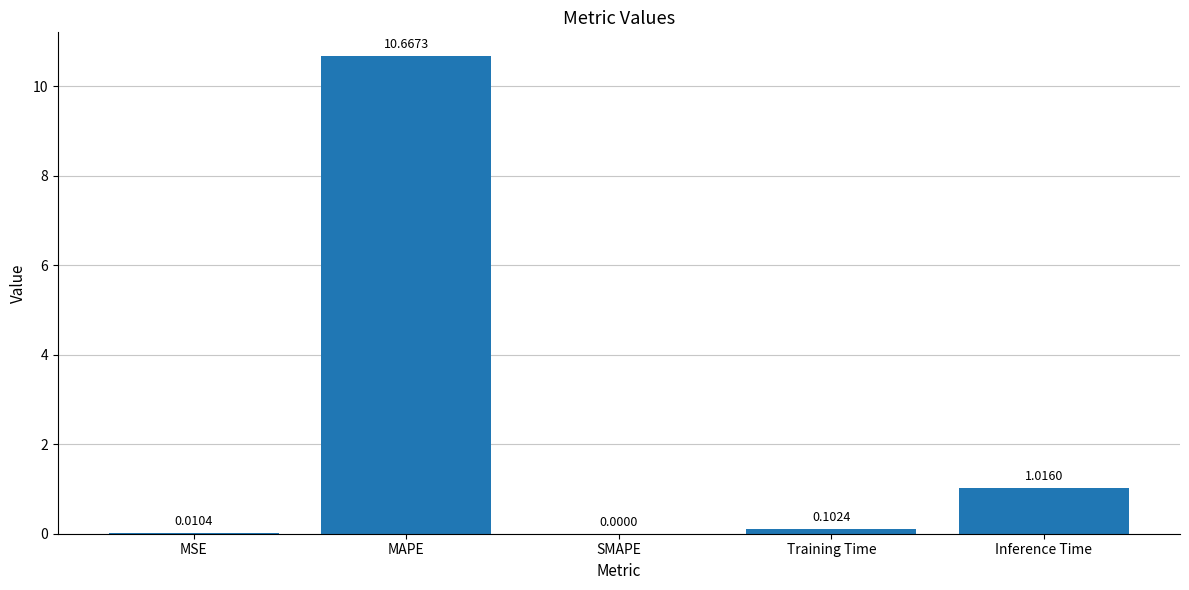

What is the change in value from MSE to Training Time?

+0.1